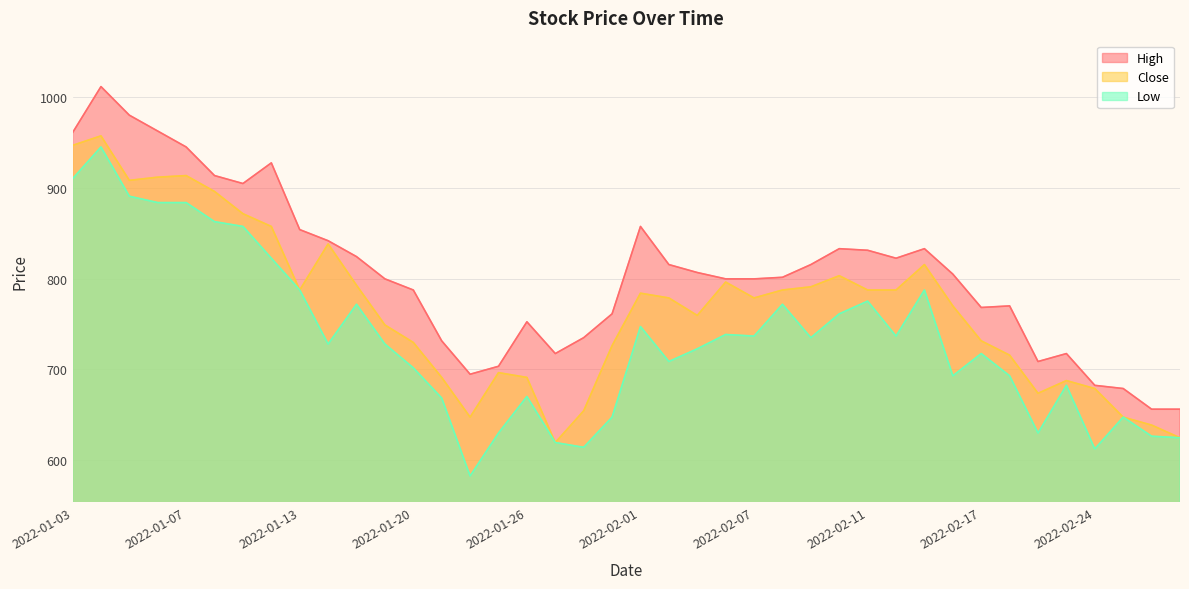

Between 2022-01-05 and 2022-01-13, which series saw the biggest shift?

High